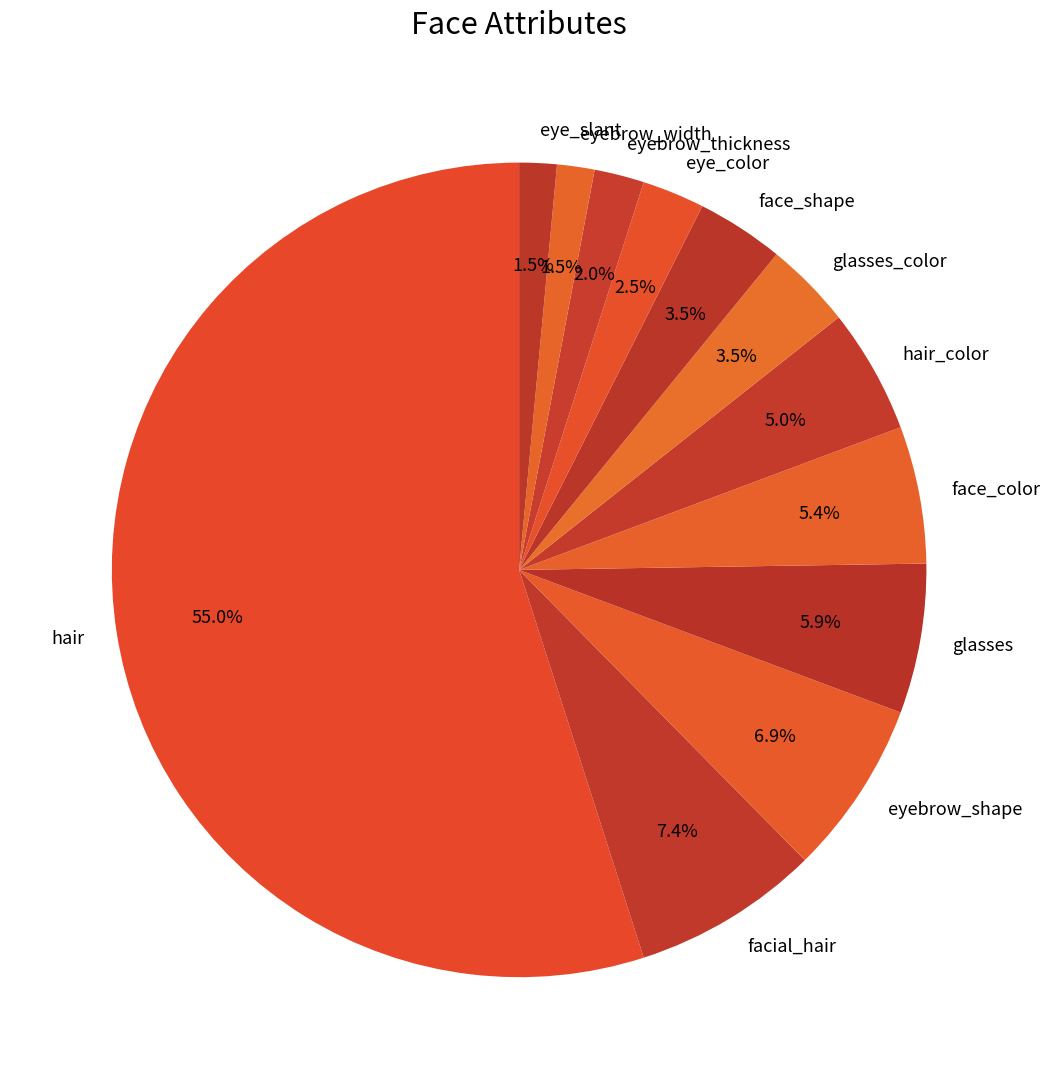

Which has a higher value, eyebrow_width or eyebrow_shape?

eyebrow_shape